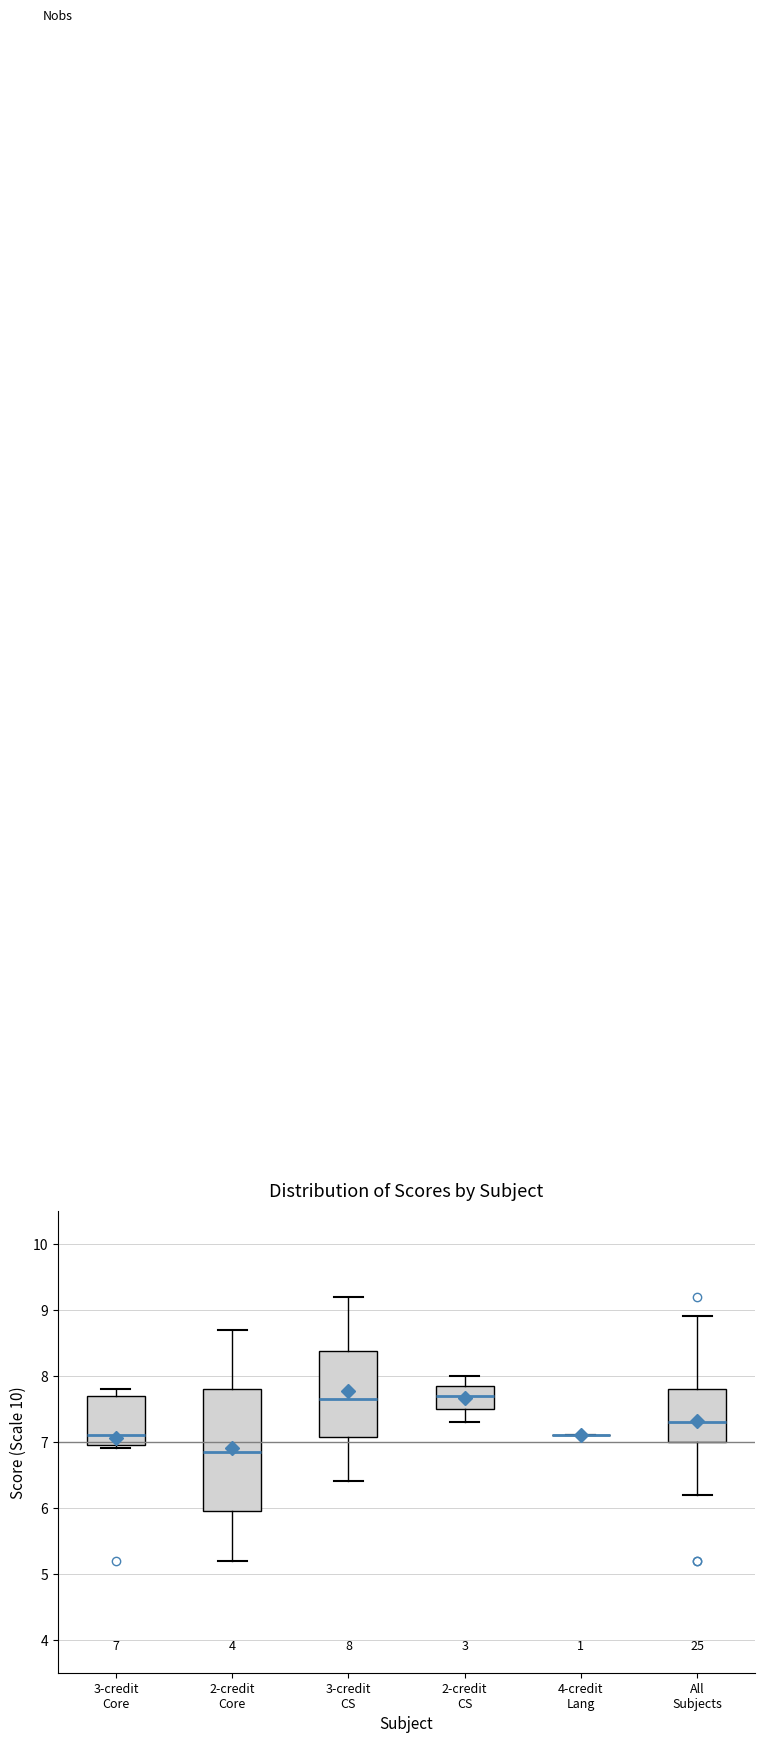

Comparing the boxes themselves (not the whiskers), which one is the tallest?

2-credit Core